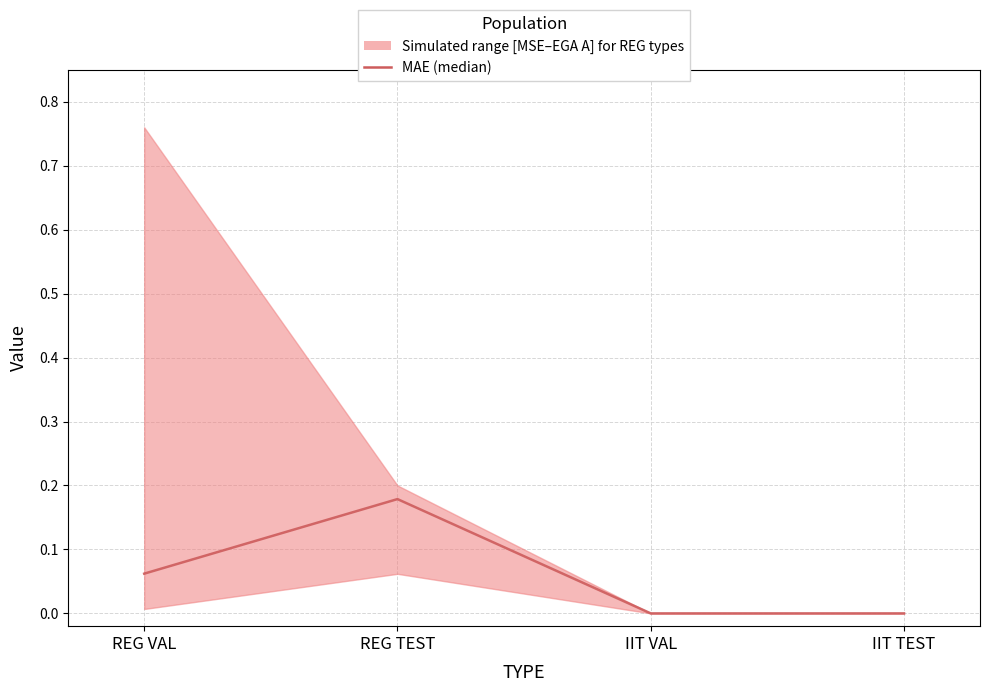

Is it true that the value at IIT VAL is 0.0?

True